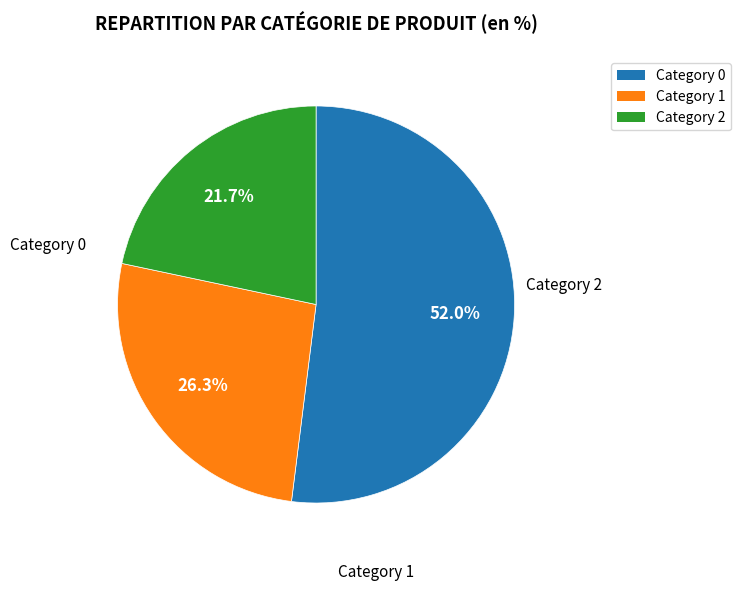

Does any single category account for the majority?

Yes